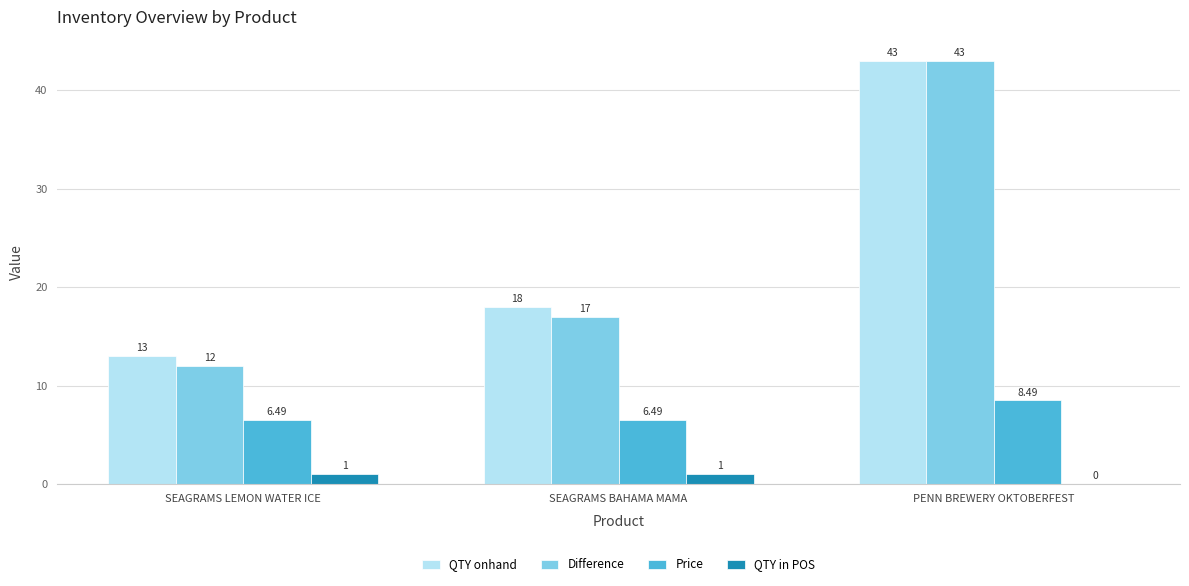

What is the sum of the Price values at SEAGRAMS LEMON WATER ICE and SEAGRAMS BAHAMA MAMA?

13.0